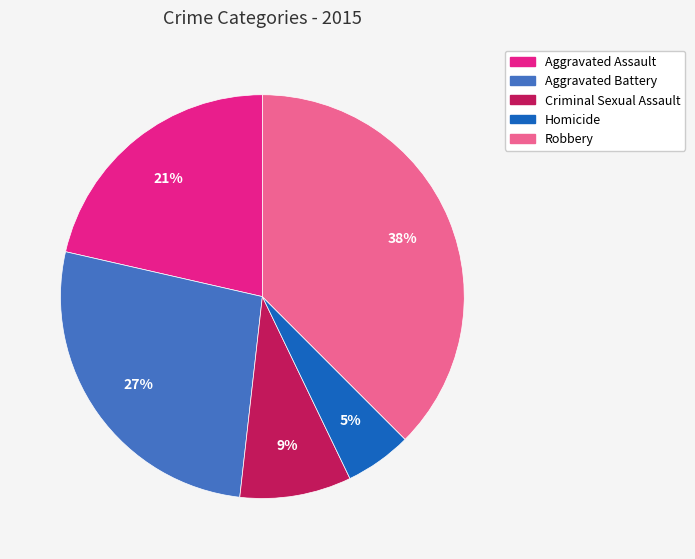

How many segments does this pie chart have?

5